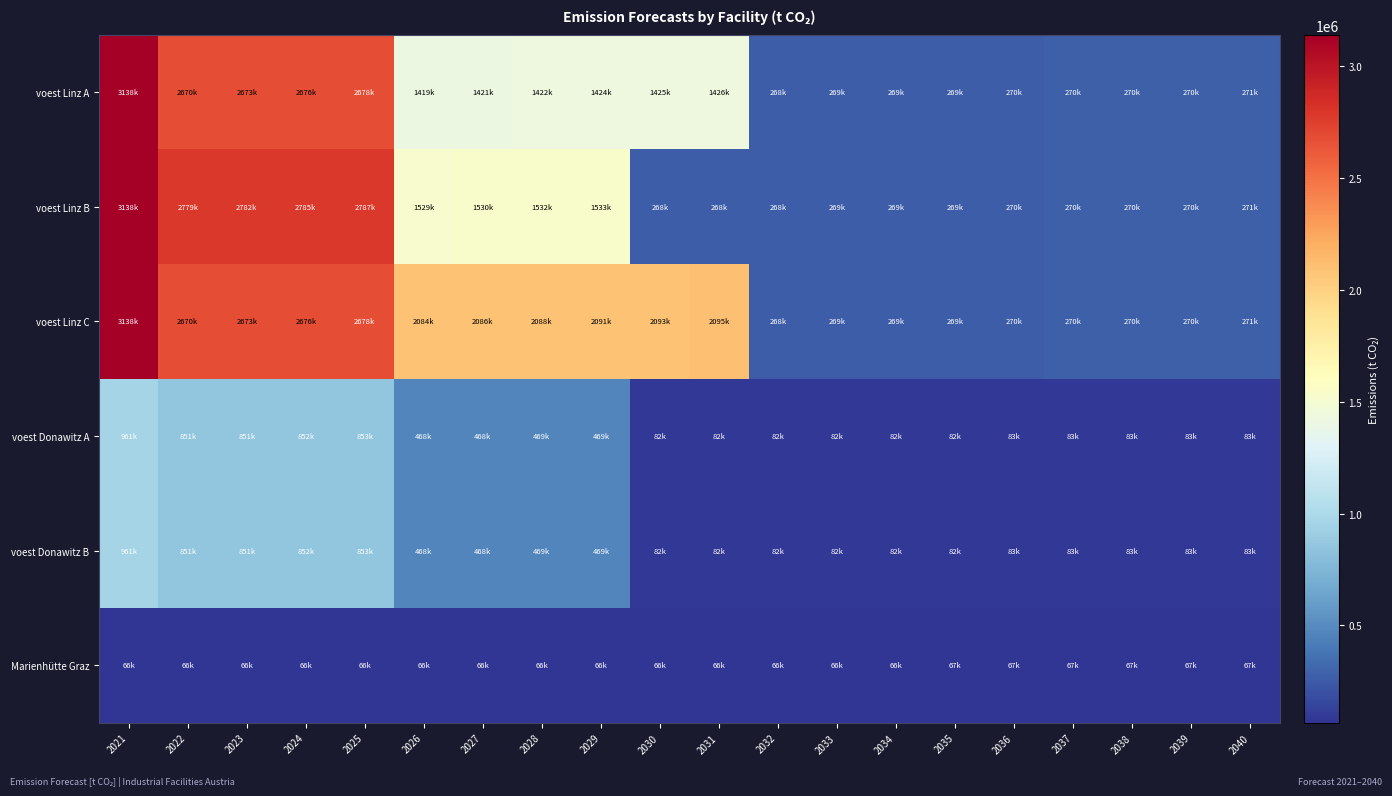

Which series has the largest range (max minus min)?

voest Linz B